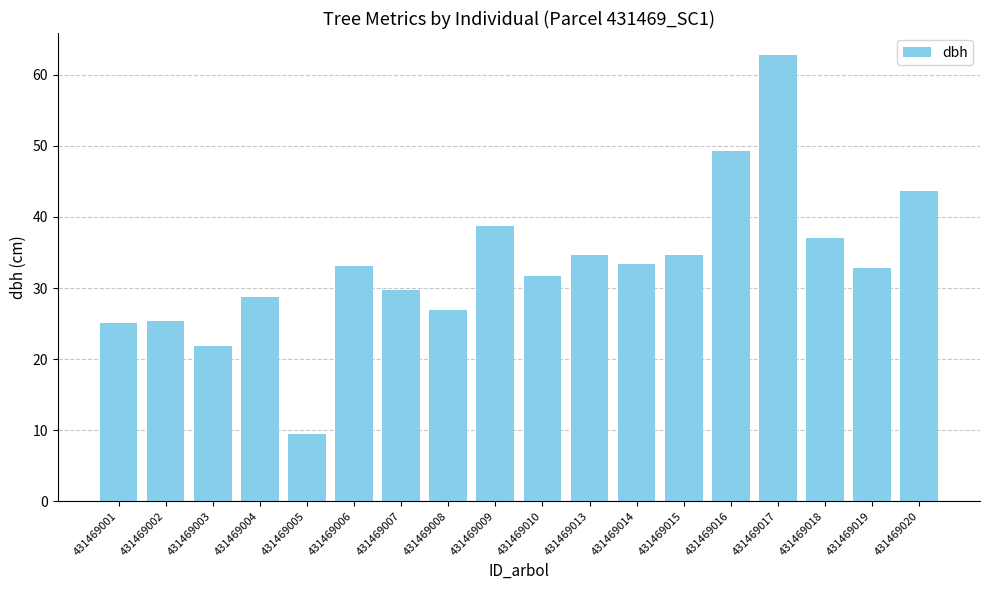

The value at 431469002 is 38.5. True or false?

False